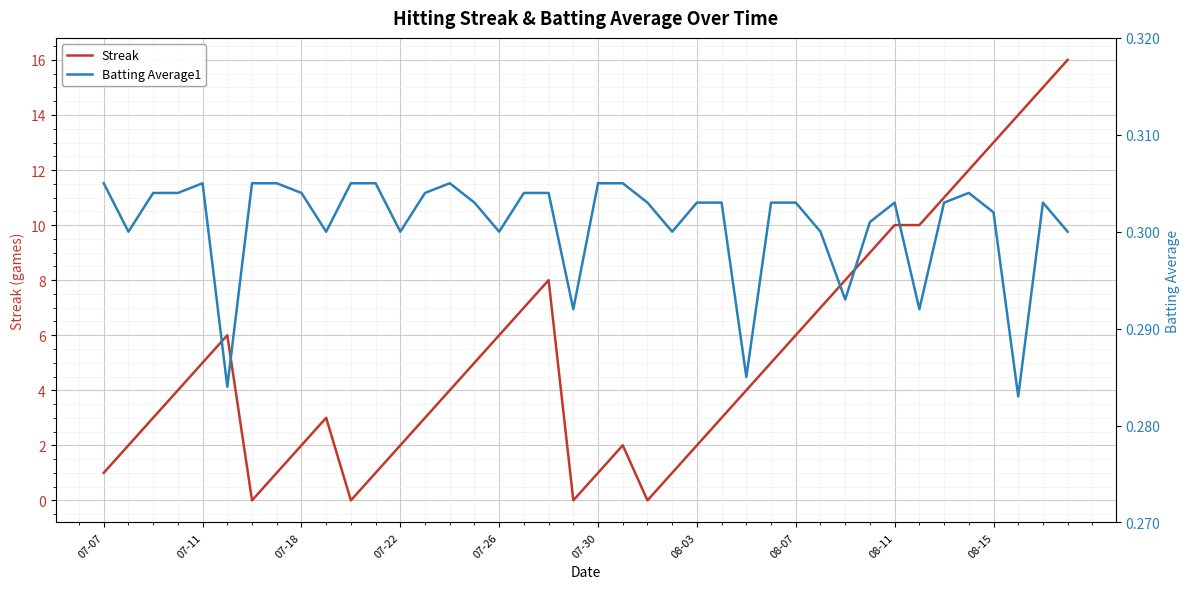

Which series ends up on top after the final intersection of Batting Average1 and Streak?

Streak